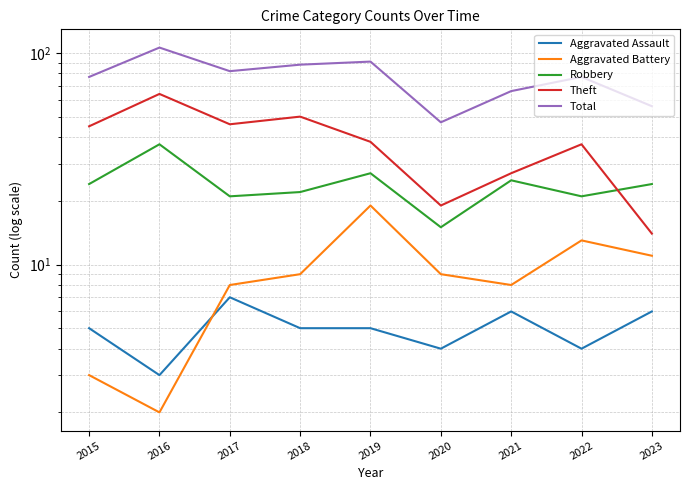

Is the value of Theft at 2021 greater than the value of Aggravated Battery at 2019?

Yes